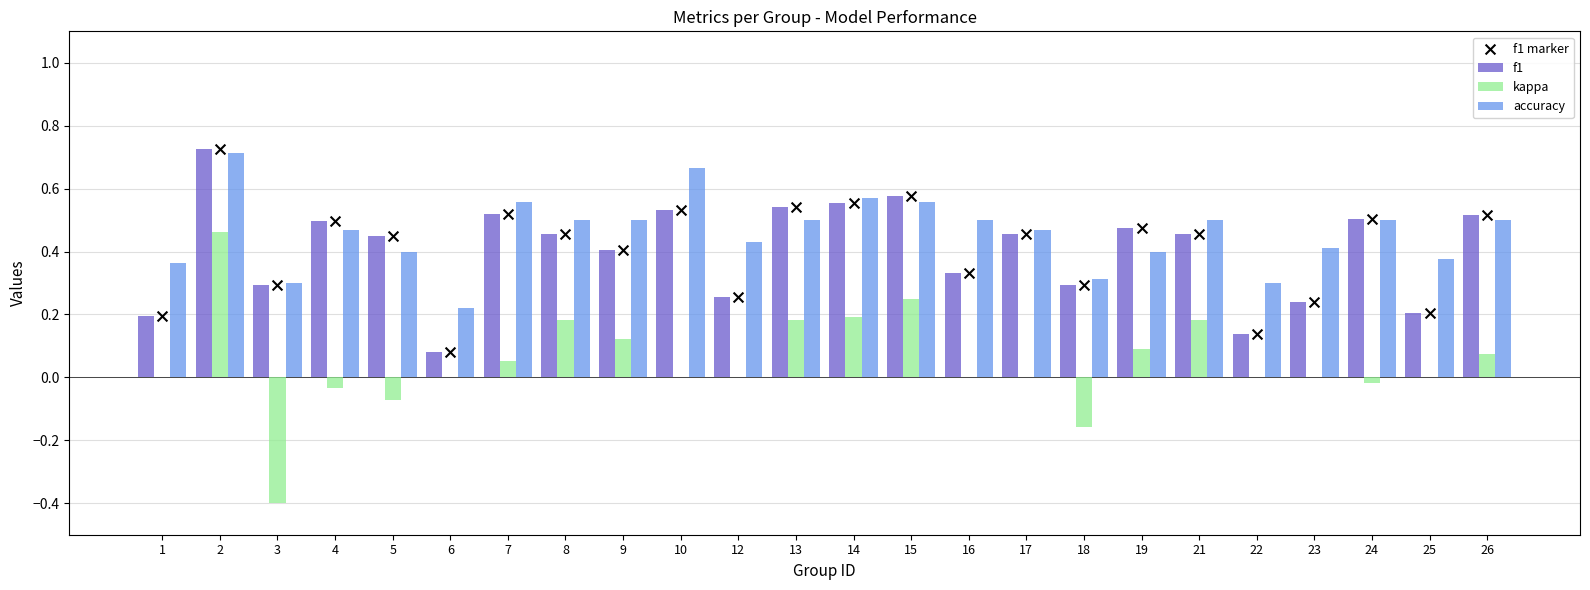

At how many categories does at least one series exceed 0?

24